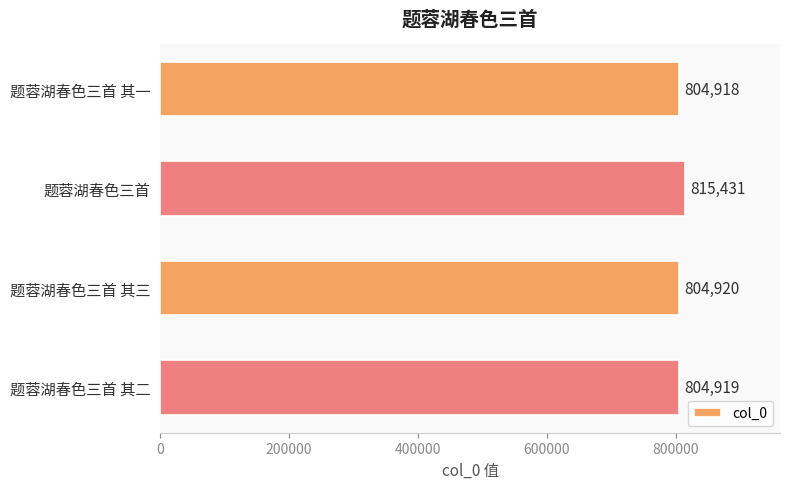

What is the sum of all values?

3230188